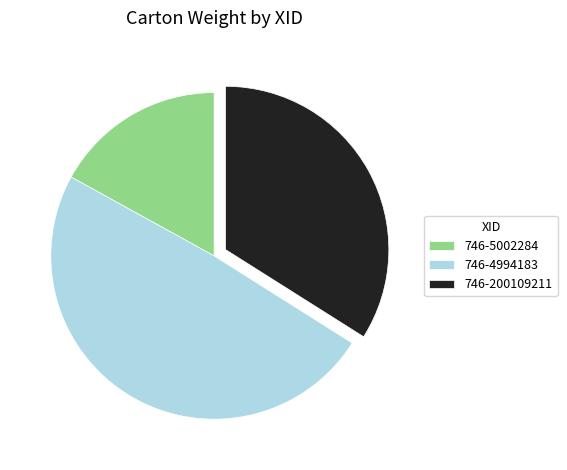

What is the smallest slice in the pie chart?

746-5002284